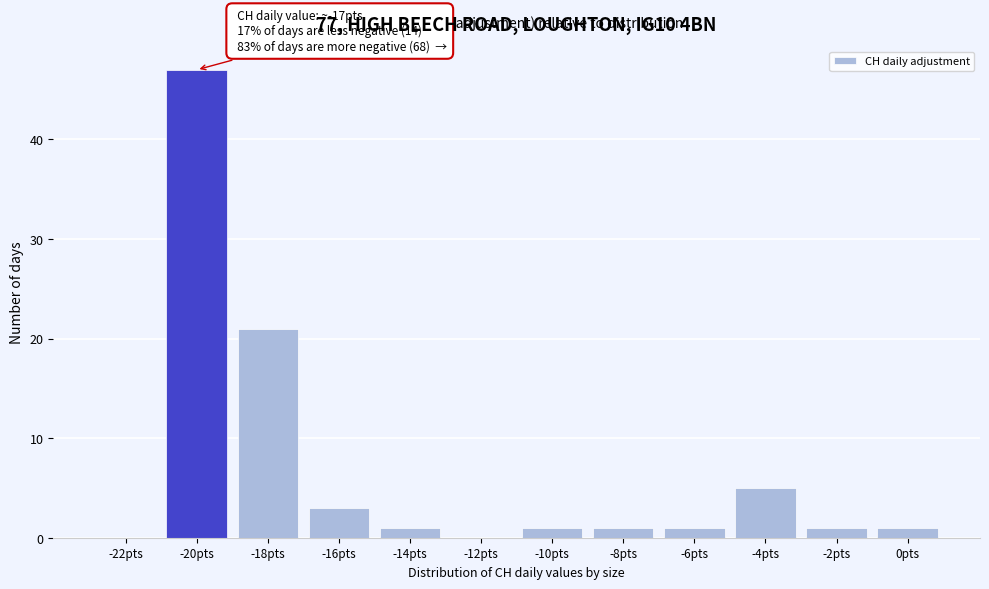

Reading left to right, extract all data points from this chart.

-22pts=0	-20pts=47	-18pts=21	-16pts=3	-14pts=1	-12pts=0	-10pts=1	-8pts=1	-6pts=1	-4pts=5	-2pts=1	0pts=1